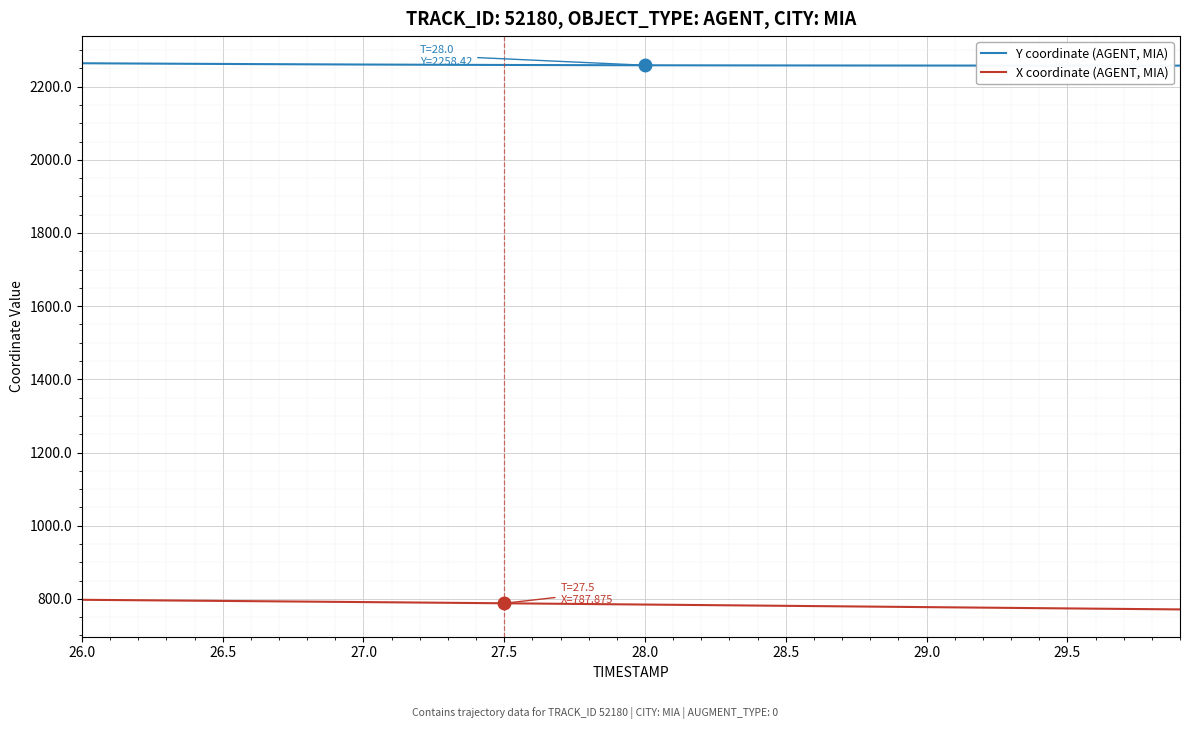

Which series has the largest total across all categories?

Y coordinate (AGENT, MIA)